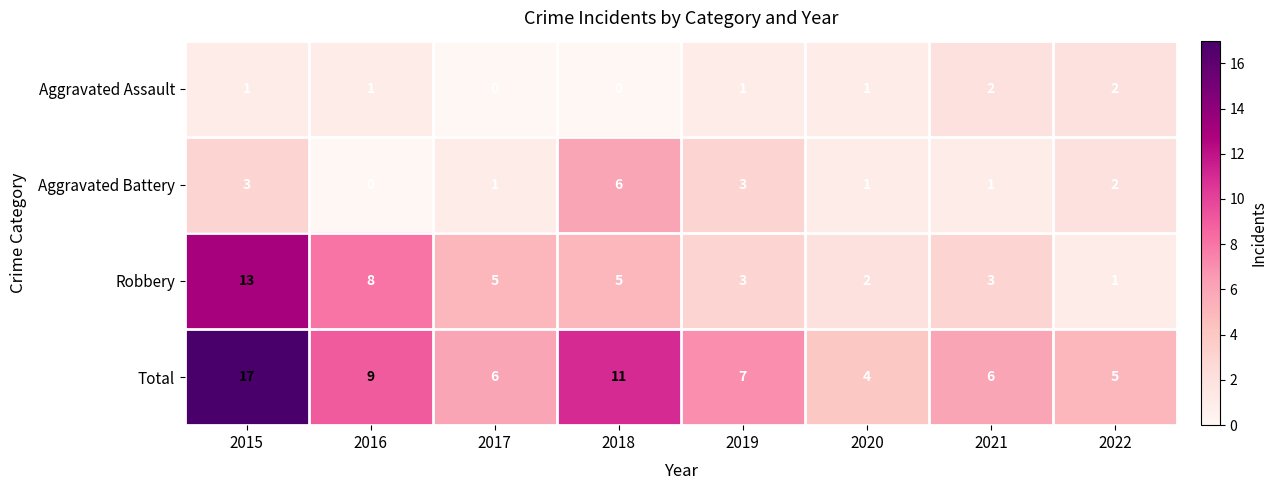

What is the sum of all Aggravated Battery values?

17